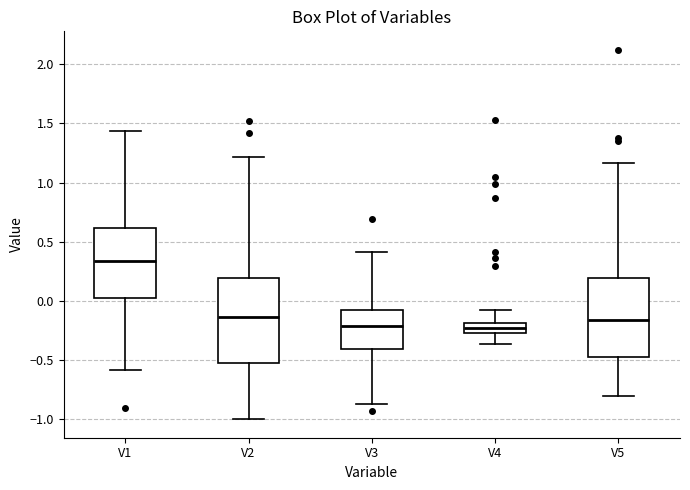

Where is the upper edge of the box for V4 on the y-axis? The values are not printed on the chart, so give them approximately, as read against the axis.

-0.20